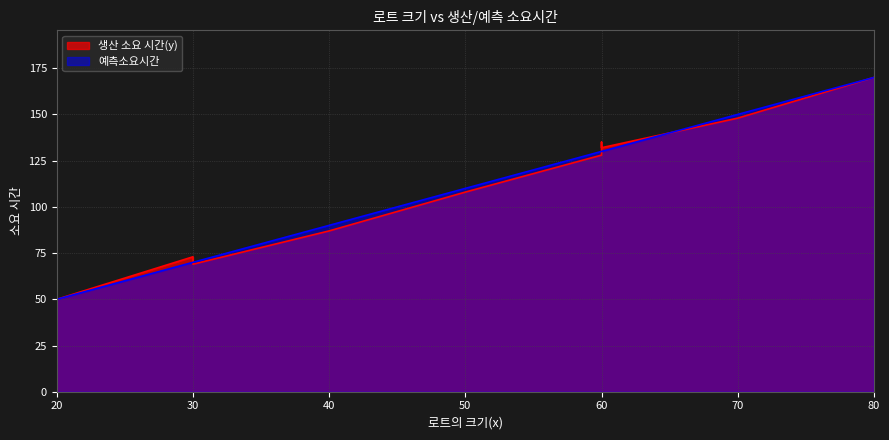

How many series are shown in this chart?

2